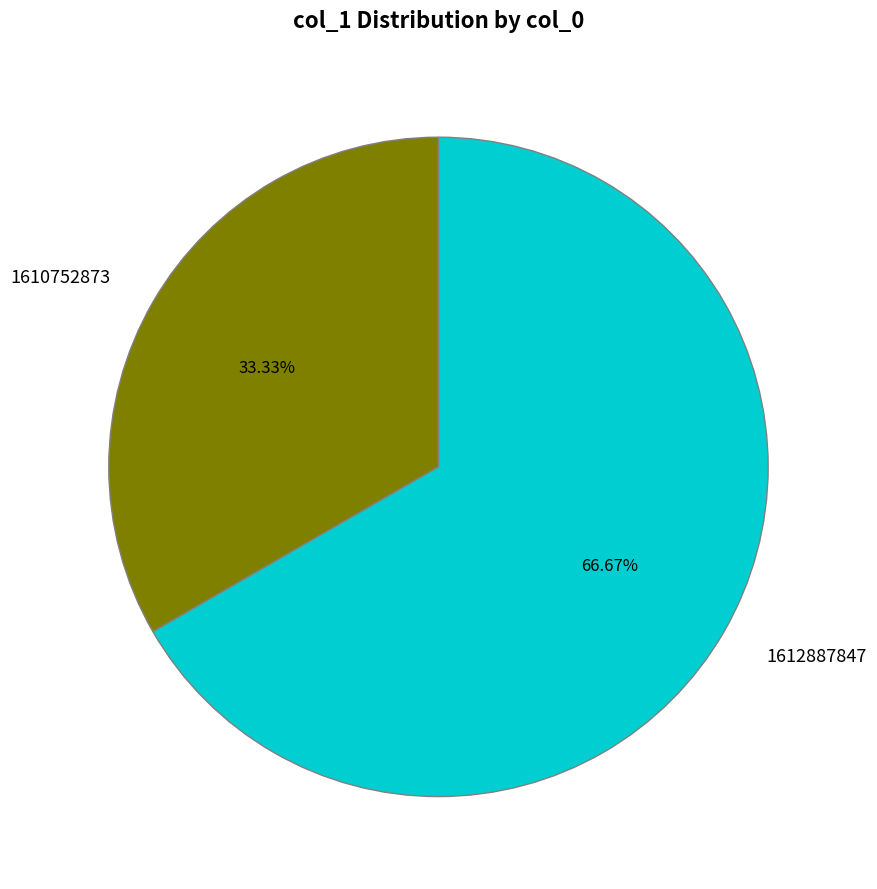

True or false: 1610752873 accounts for 27% of the total.

False